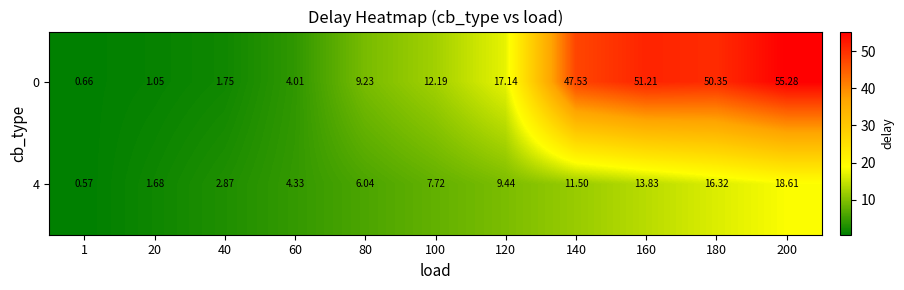

Rank the series by their average value, from highest to lowest.

0, 4